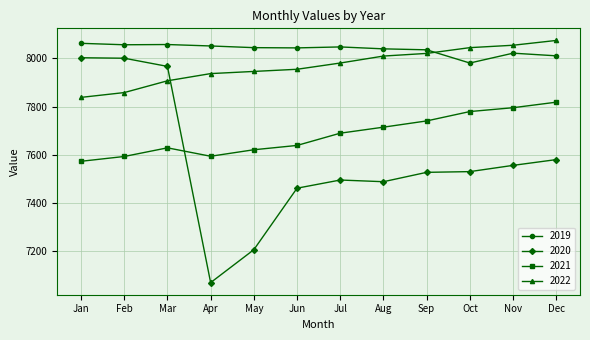

Count the number of data series in this chart.

4